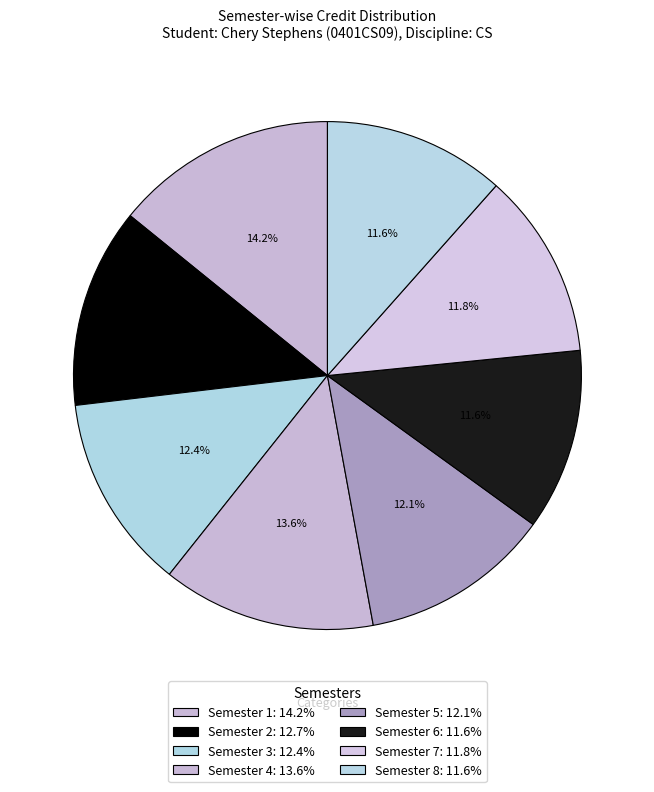

What is the smallest slice in the pie chart?

Semester 6